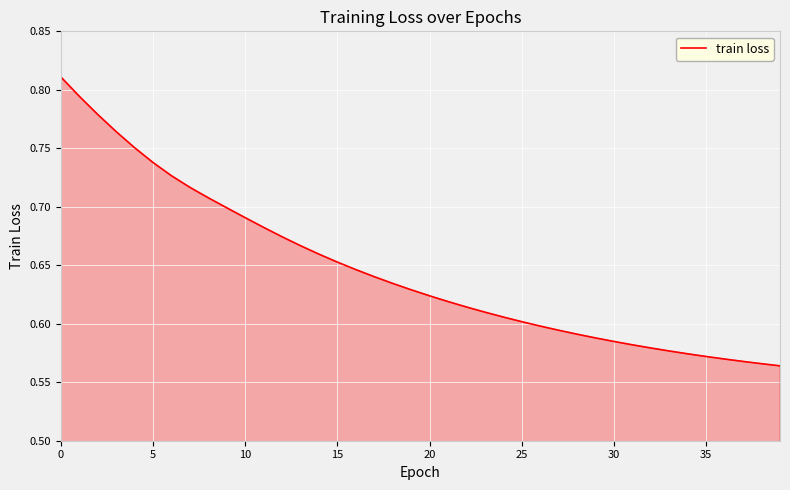

What is the difference between the maximum and minimum values?

0.2